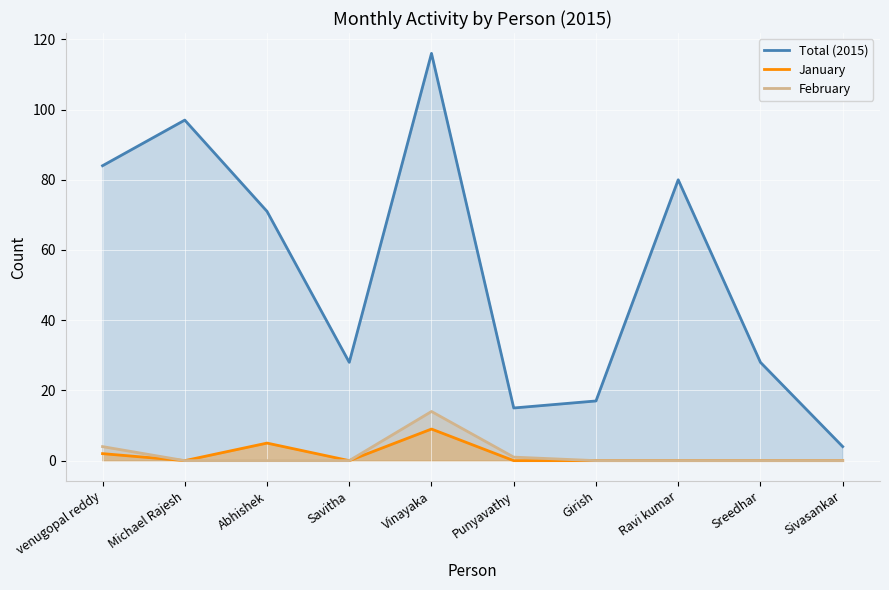

What is the value of the January point at the 5th from the left?

9